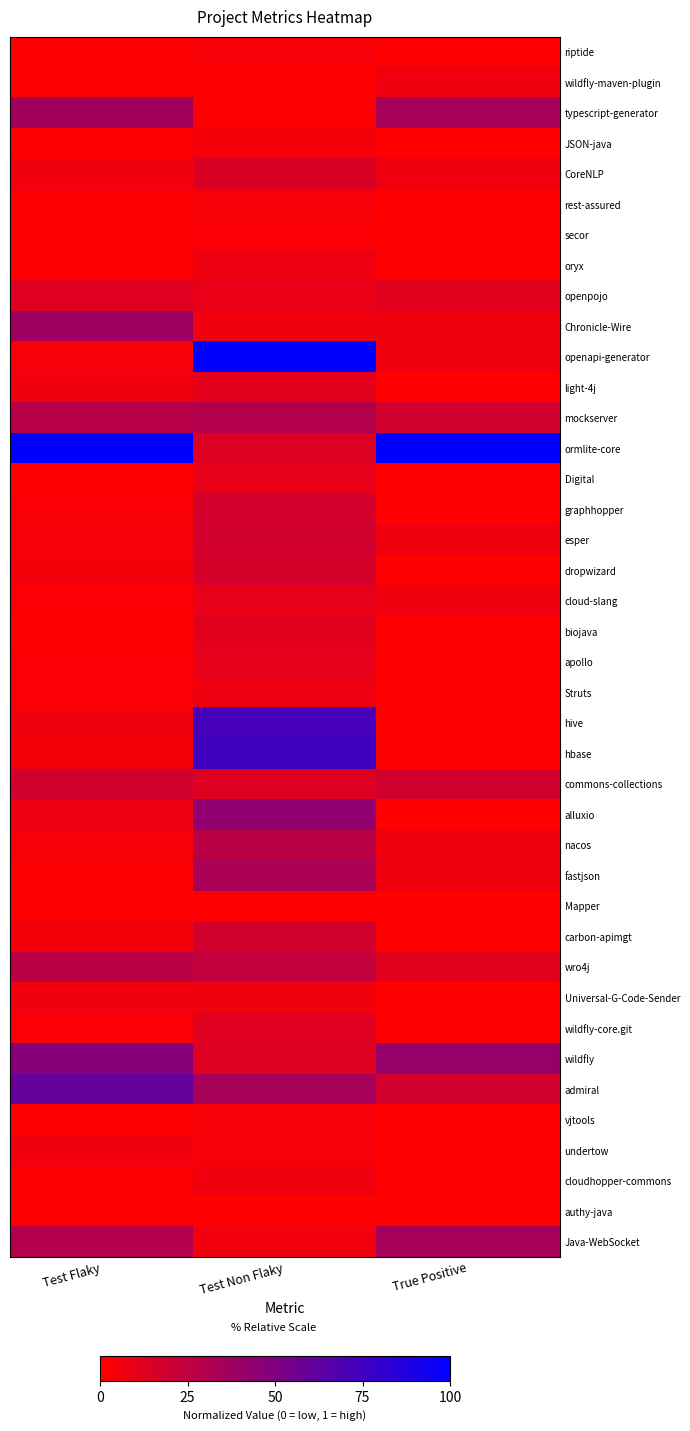

Which series has the largest total across all categories?

ormlite-core